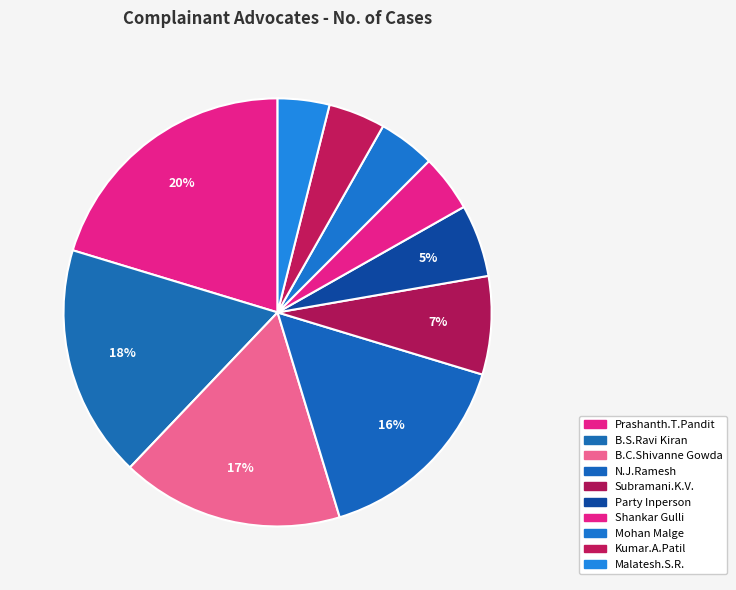

How many slices are in this pie chart?

10